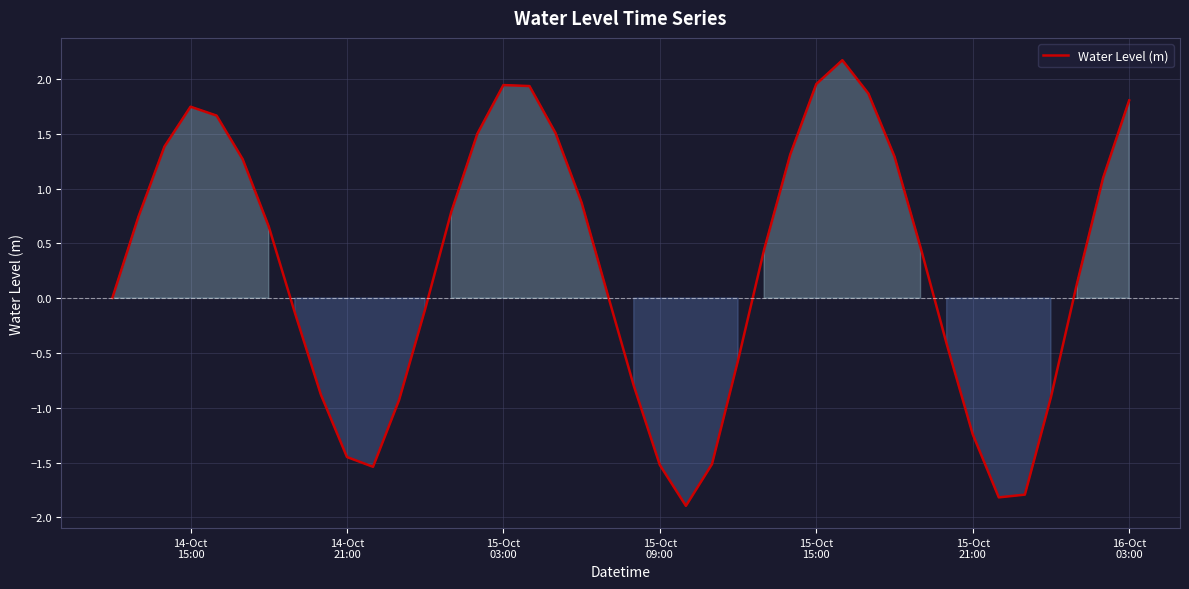

What is the difference between the maximum and minimum values?

4.1